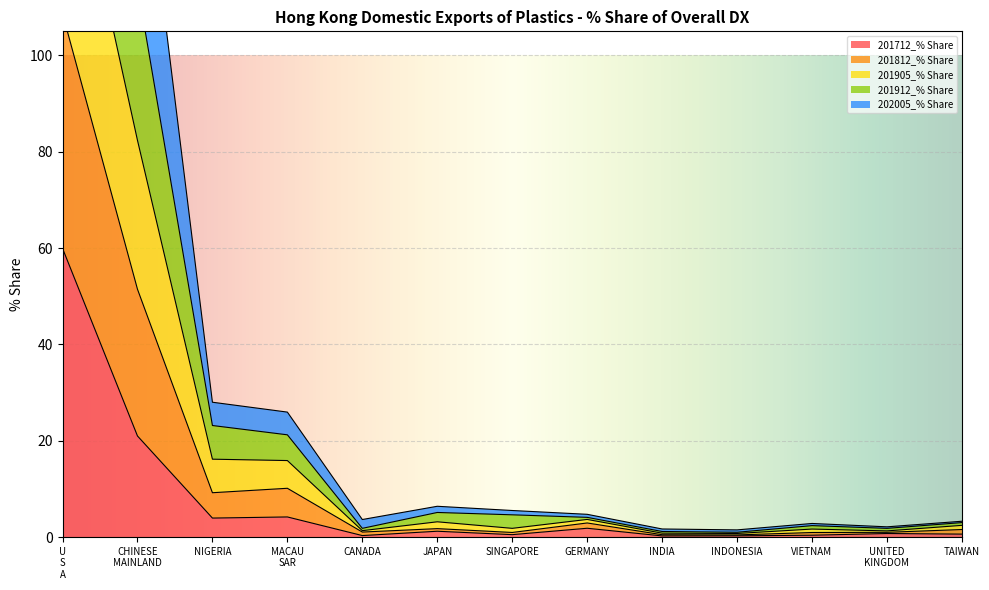

True or false: 201812_% Share and 201712_% Share cross at least once.

False